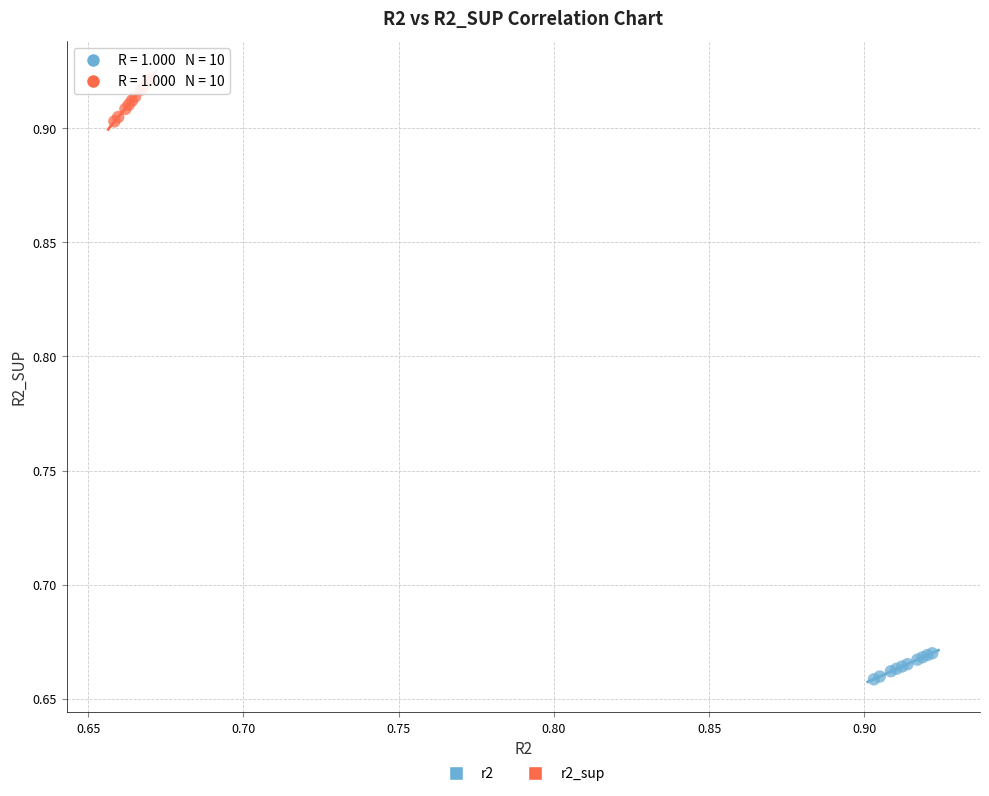

Which series reaches the minimum Y coordinate?

r2